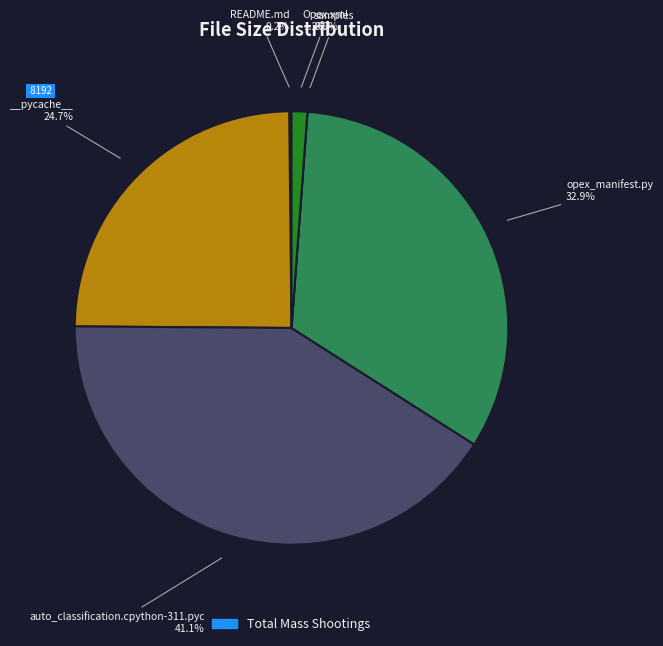

The __pycache__ slice represents 19% of the pie. True or false?

False